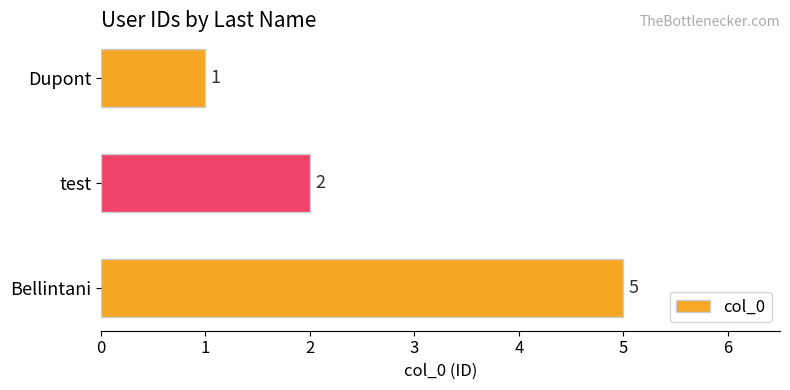

Is it true that the value at test is 3?

False